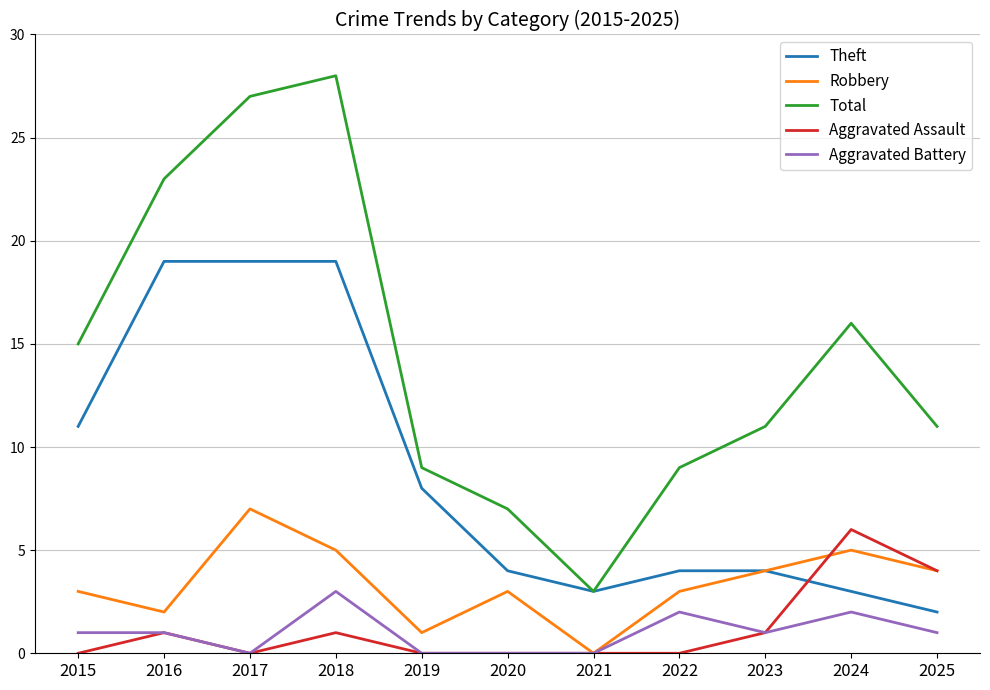

The value of Aggravated Assault at 2025 is 4. True or false?

True